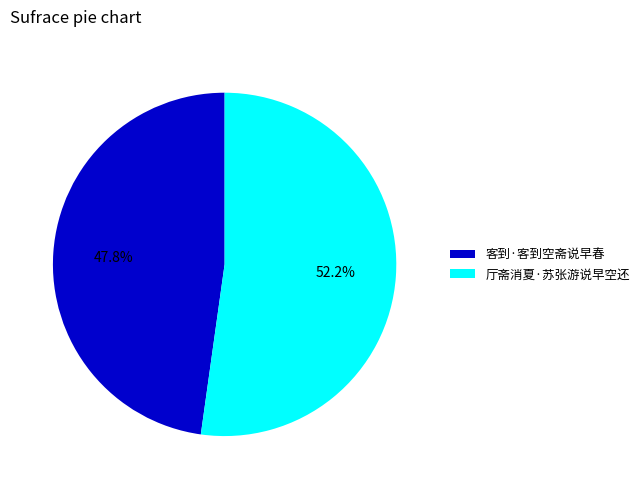

To the nearest percent, what is the combined percentage of 厅斋消夏·苏张游说早空还 and 客到·客到空斋说早春?

100%